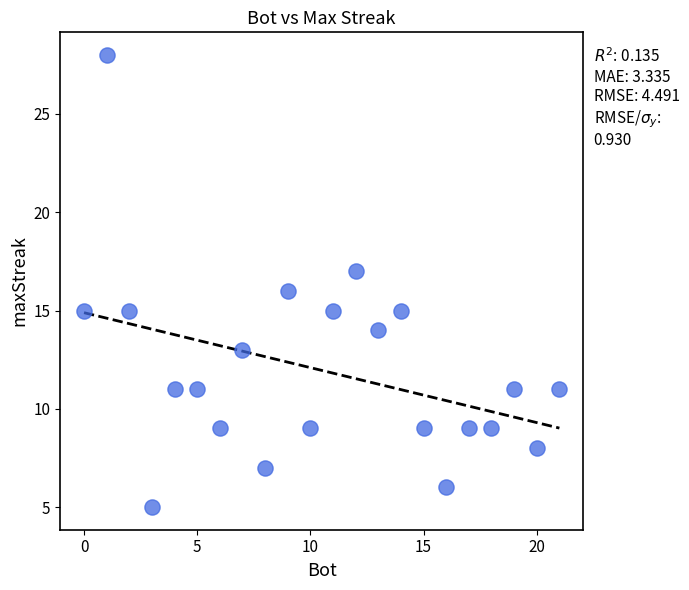

What is the range of Y values (max minus min)?

23